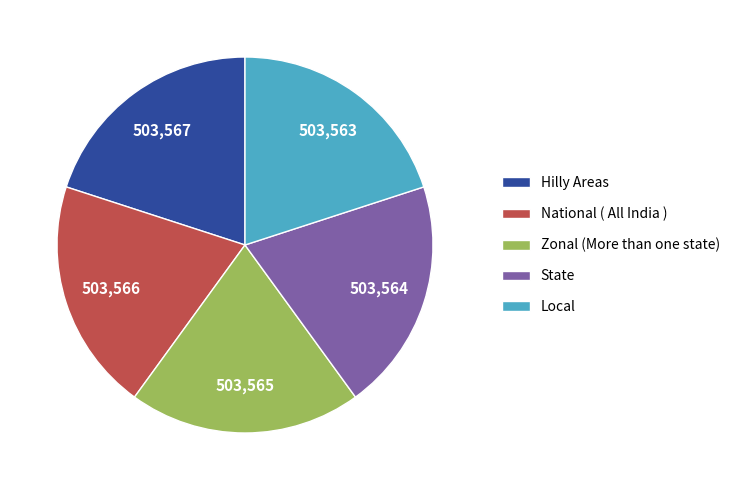

Combined, do National ( All India ) and Local account for over 50%?

No